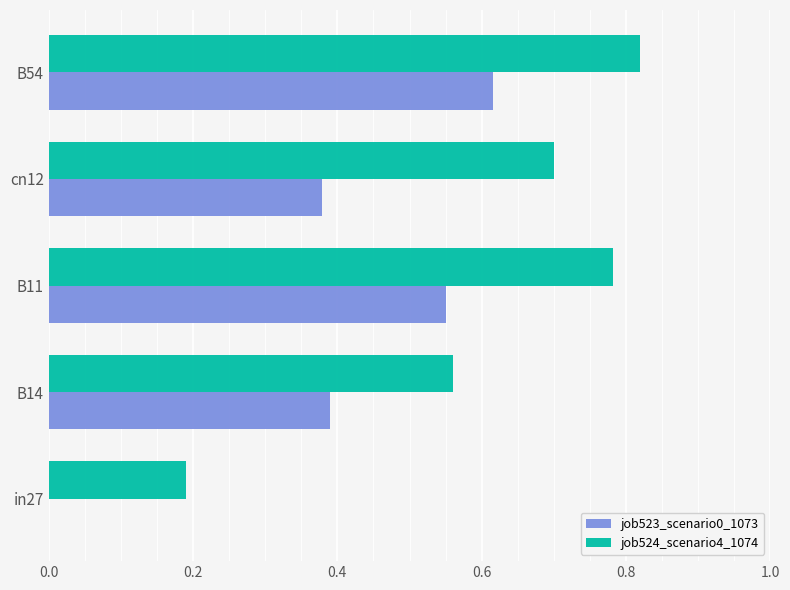

At which category is the sum across all series the highest?

B54